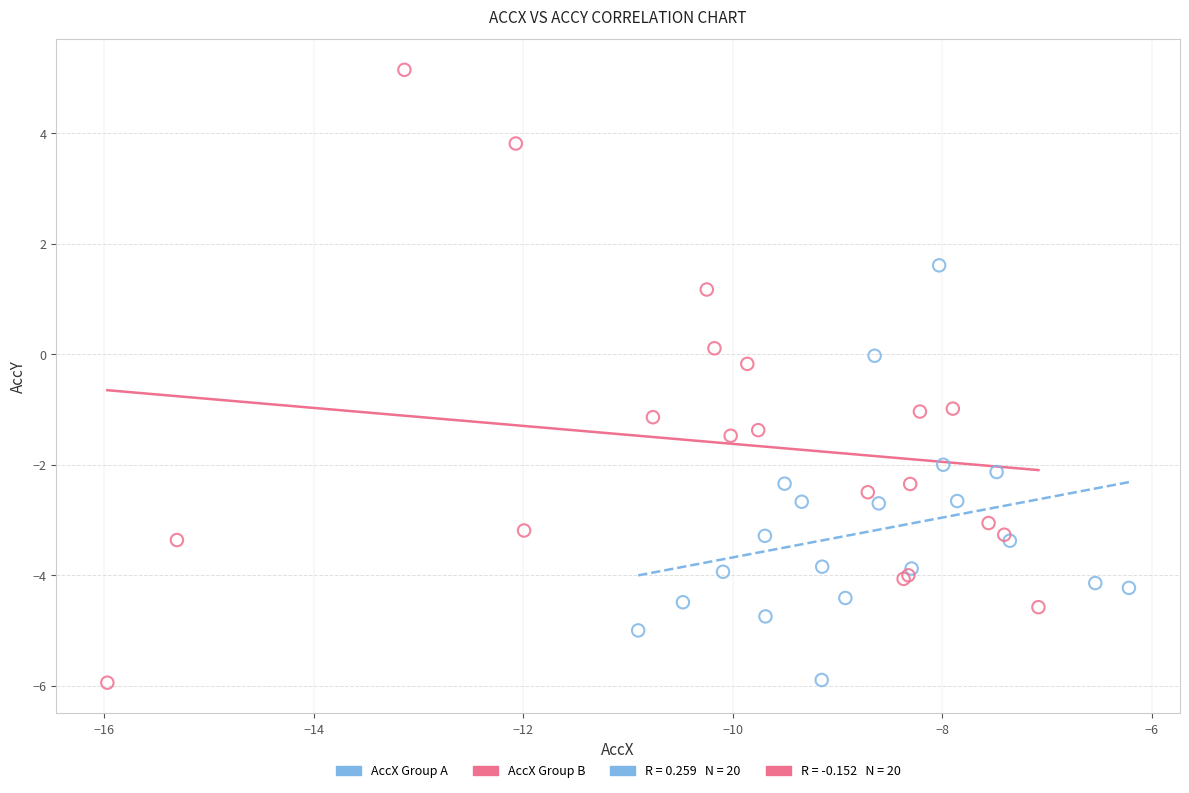

Which series has the largest Y range (max minus min)?

AccX Group B